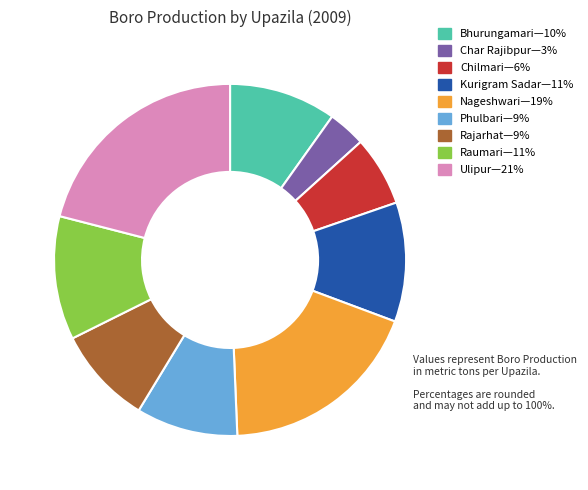

Does any single category account for the majority?

No